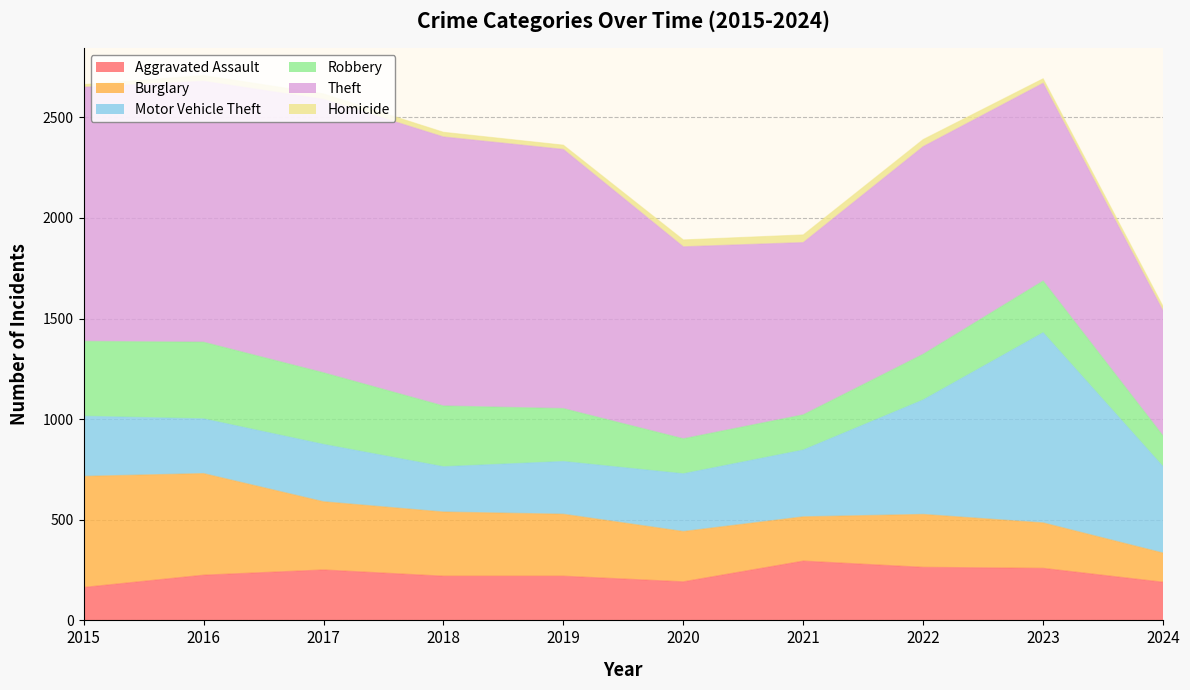

True or false: Homicide and Theft intersect in this chart.

False